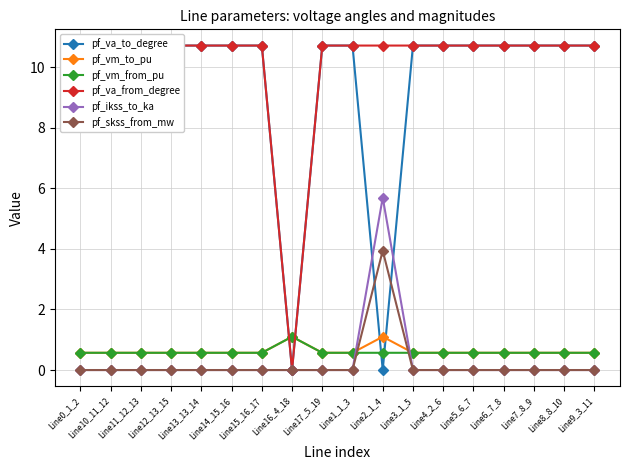

True or false: pf_va_from_degree and pf_vm_to_pu intersect in this chart.

True